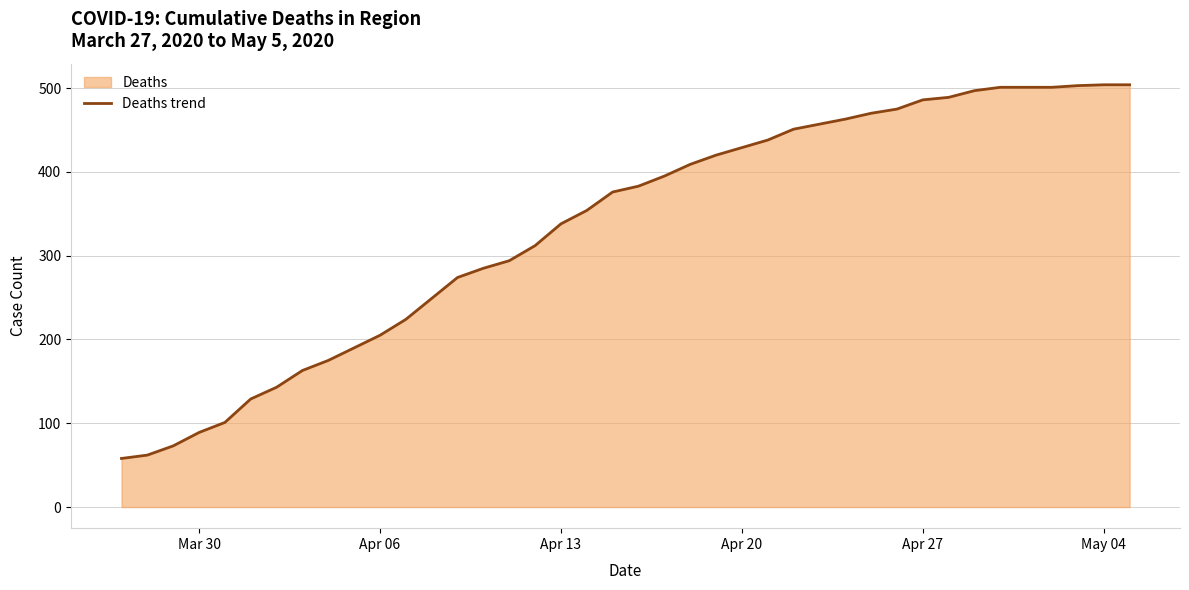

What is the smallest value displayed?

58